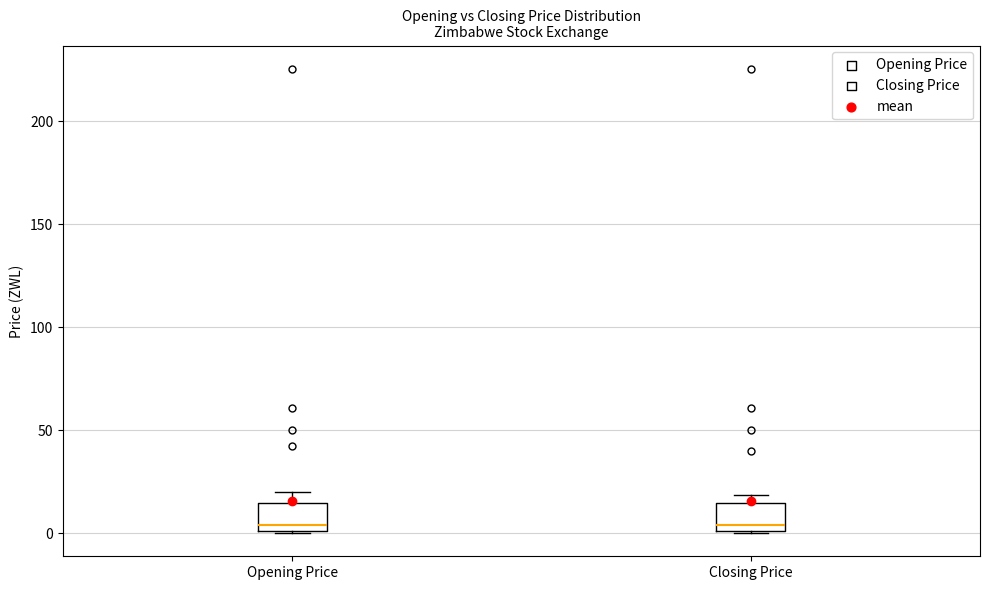

Where does the median line of the box for Closing Price sit on the y-axis? The values are not printed on the chart, so give them approximately, as read against the axis.

5